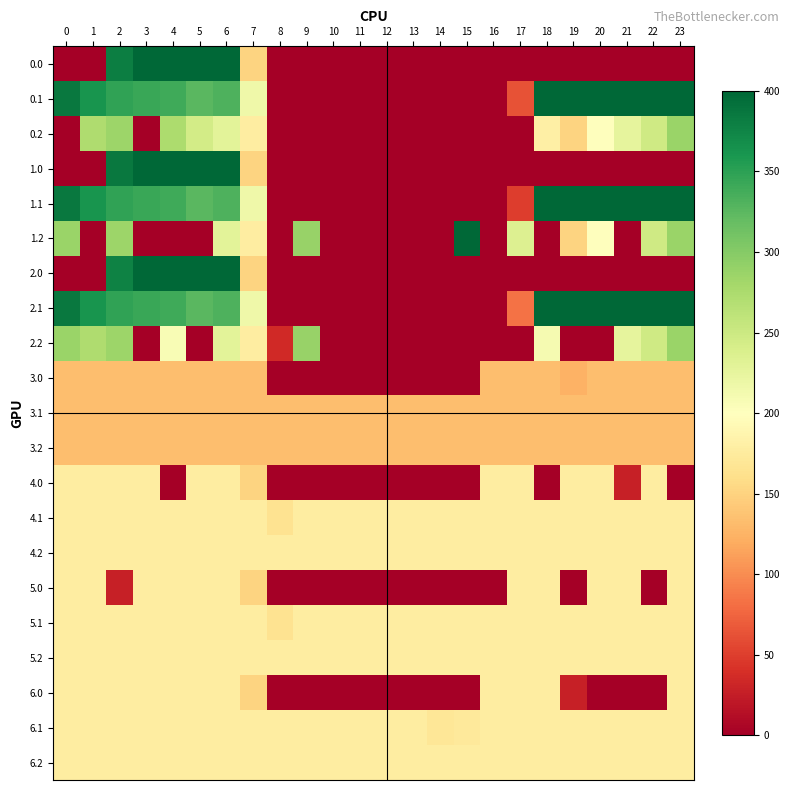

Is it true that 2.2 equals 0.0 at 14?

True